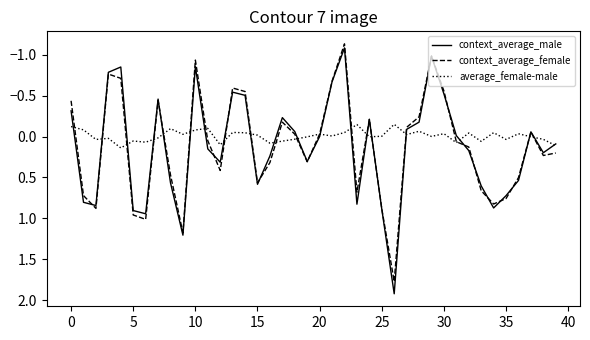

Which series has the largest range (max minus min)?

context_average_male